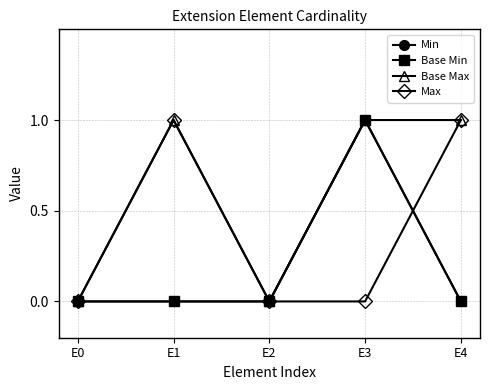

Reading left to right, what are all the values shown in this chart?

Min: E0=0	E1=0	E2=0	E3=1	E4=0
Base Min: E0=0	E1=0	E2=0	E3=1	E4=0
Base Max: E0=0	E1=1	E2=0	E3=1	E4=1
Max: E0=0	E1=1	E2=0	E3=0	E4=1